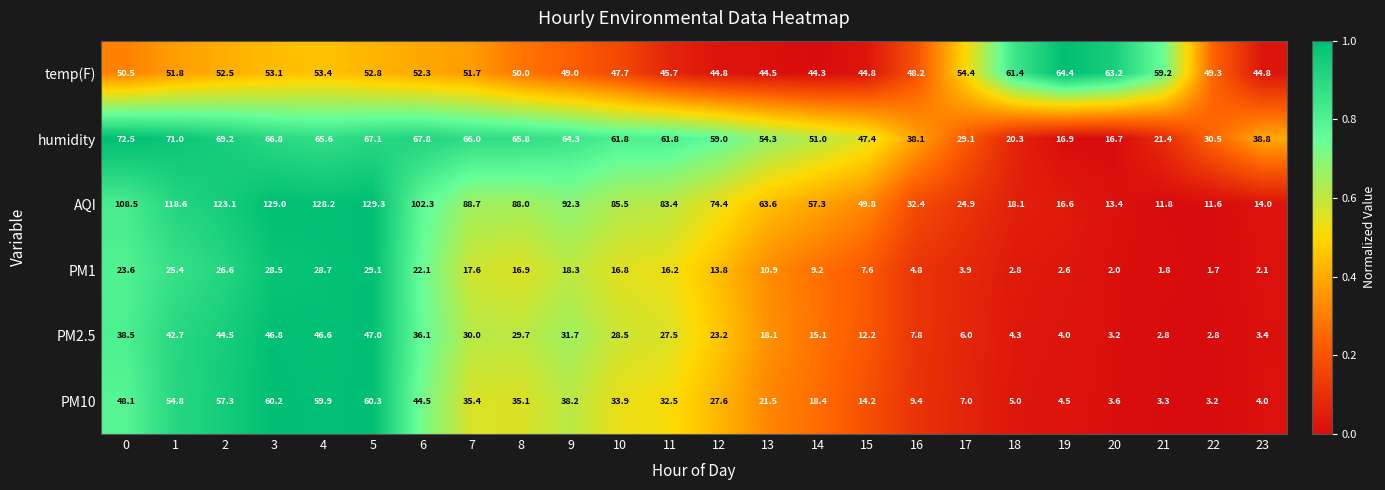

Read the PM2.5 value at 15.

12.2